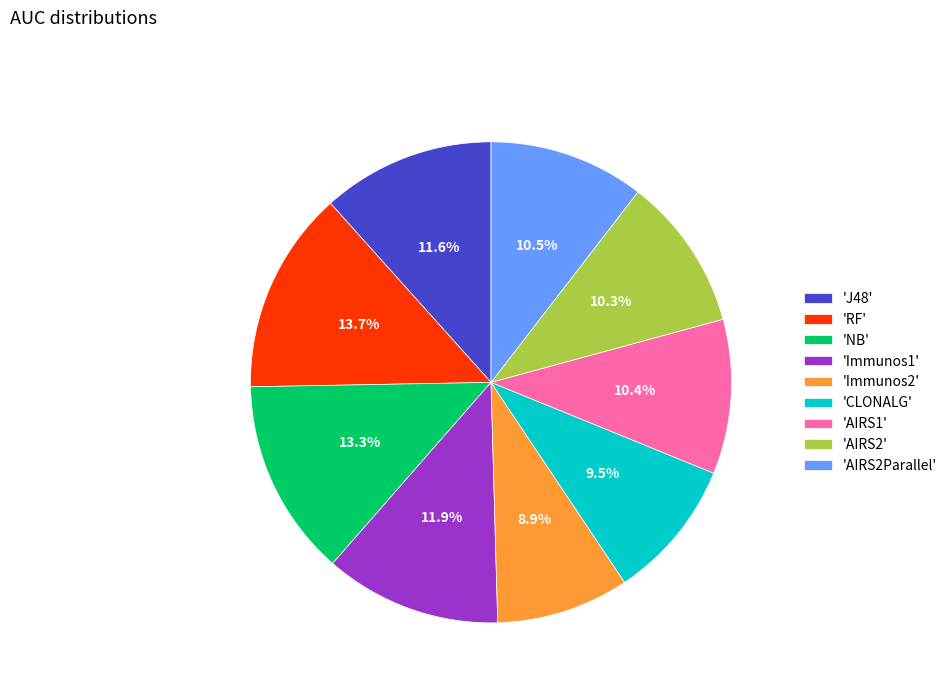

To the nearest percent, what is the difference between the largest and smallest slice percentages?

5%